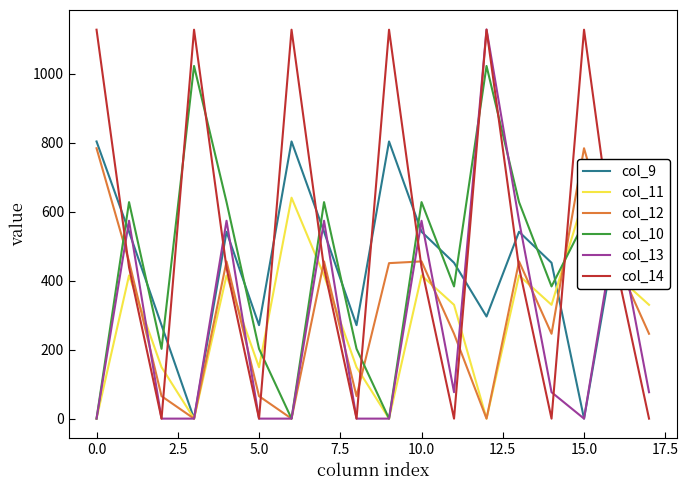

What is the maximum value for col_9?

804.0